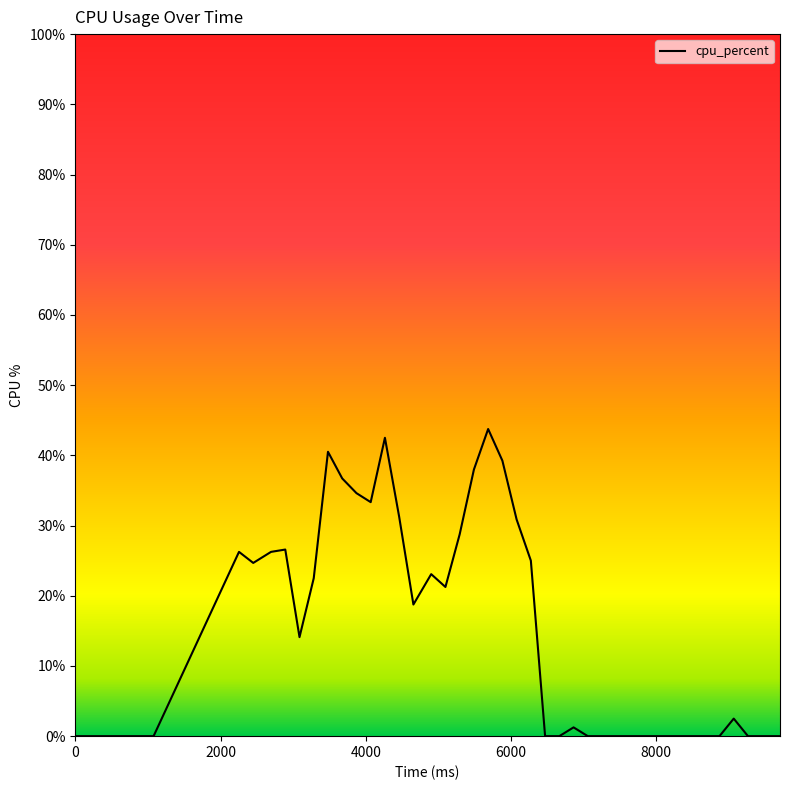

What is the greatest value displayed?

43.8